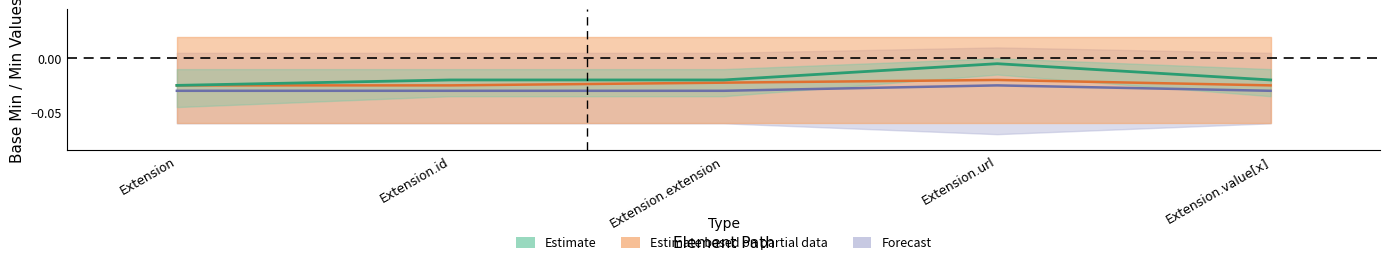

Where is the data nearest to the value 0?

Extension.url